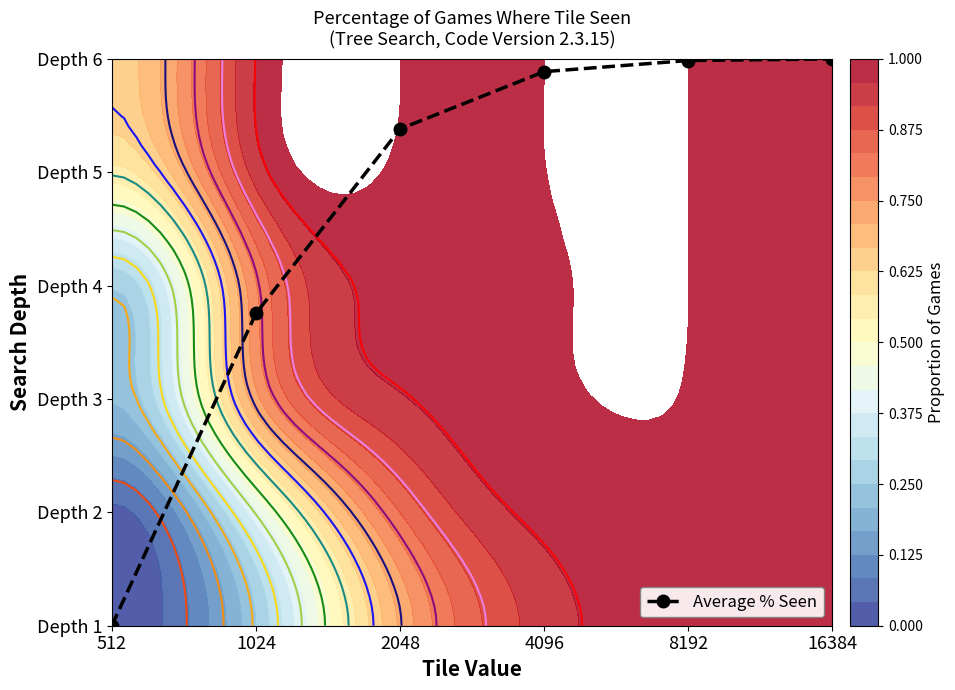

At which label does the data first exceed 4?

2048